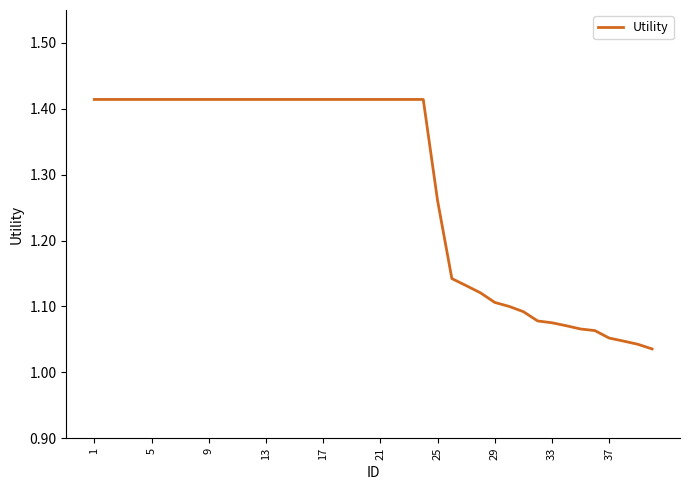

Is this an area chart (filled region under the line)?

No